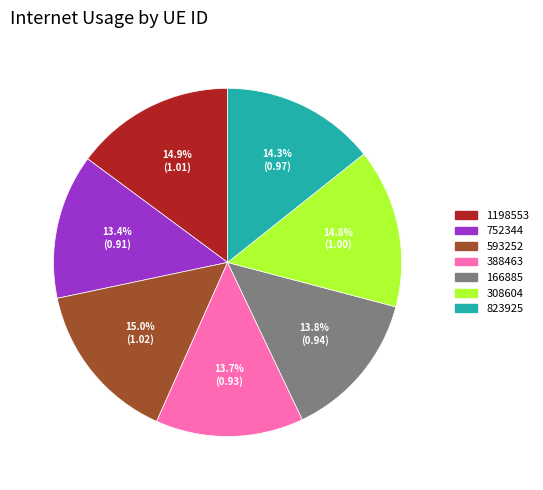

The 1198553 slice represents 15% of the pie. True or false?

True